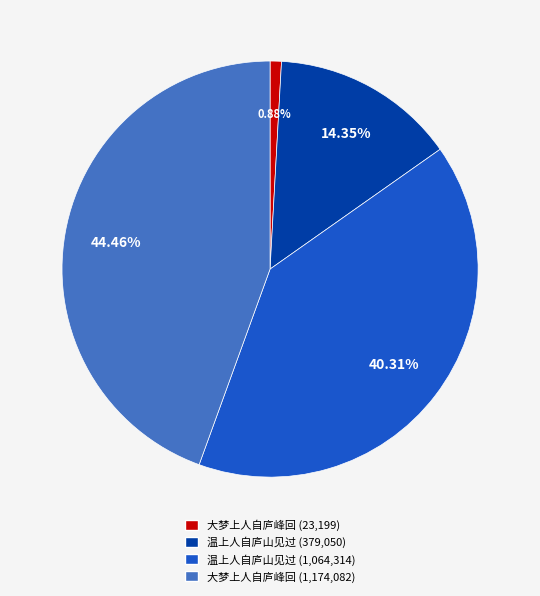

Do 大梦上人自庐峰回 (23,199) and 温上人自庐山见过 (1,064,314) together represent more than half of the pie?

No